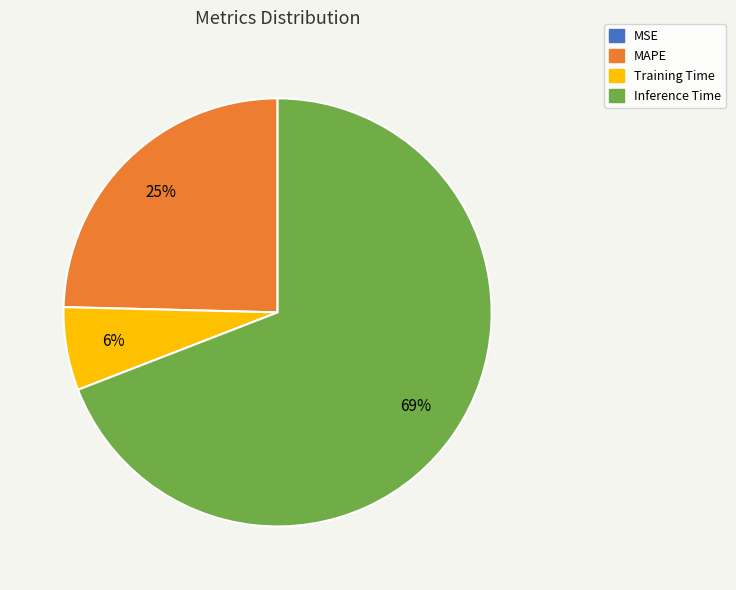

To the nearest percent, what is the difference between the largest and smallest slice percentages?

69%